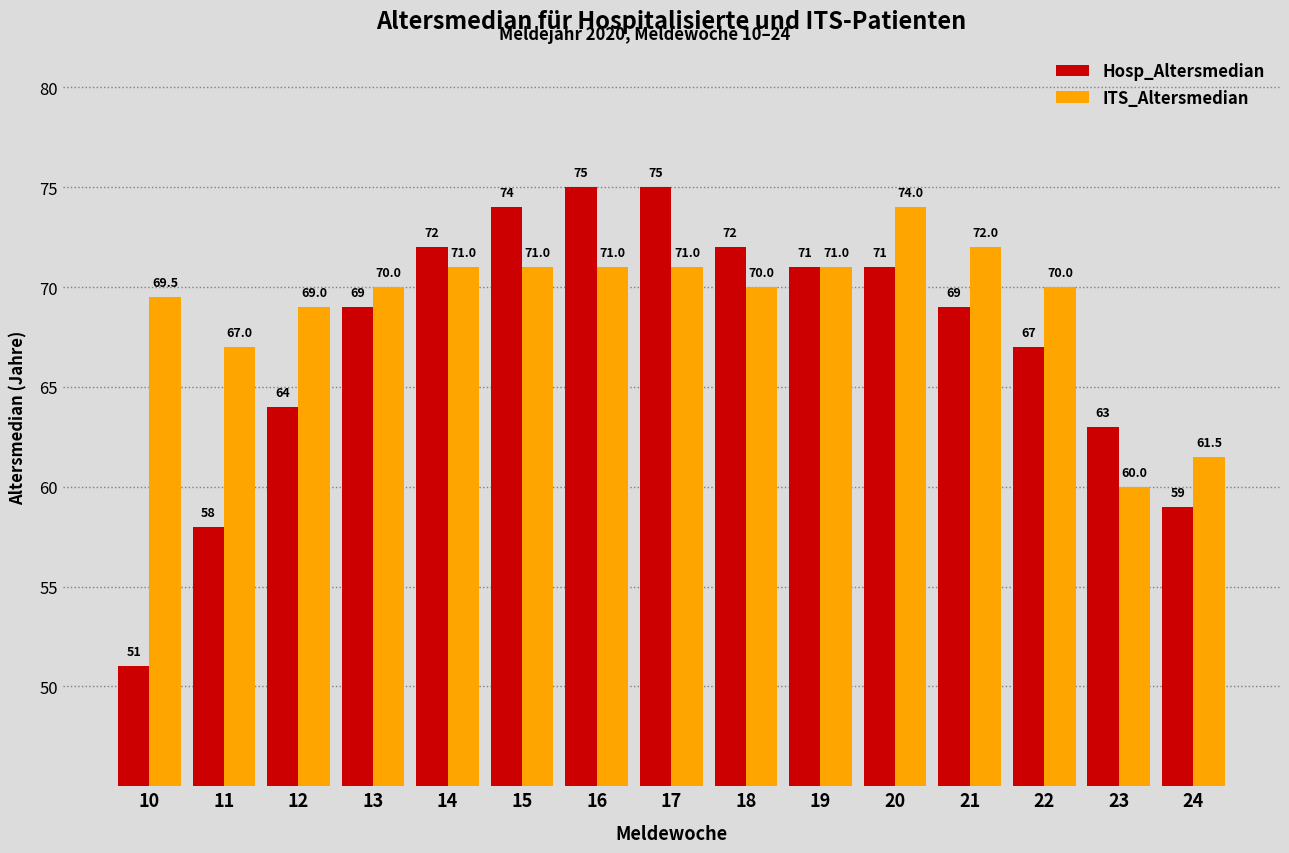

What are all the series names shown in the legend?

Hosp_Altersmedian, ITS_Altersmedian